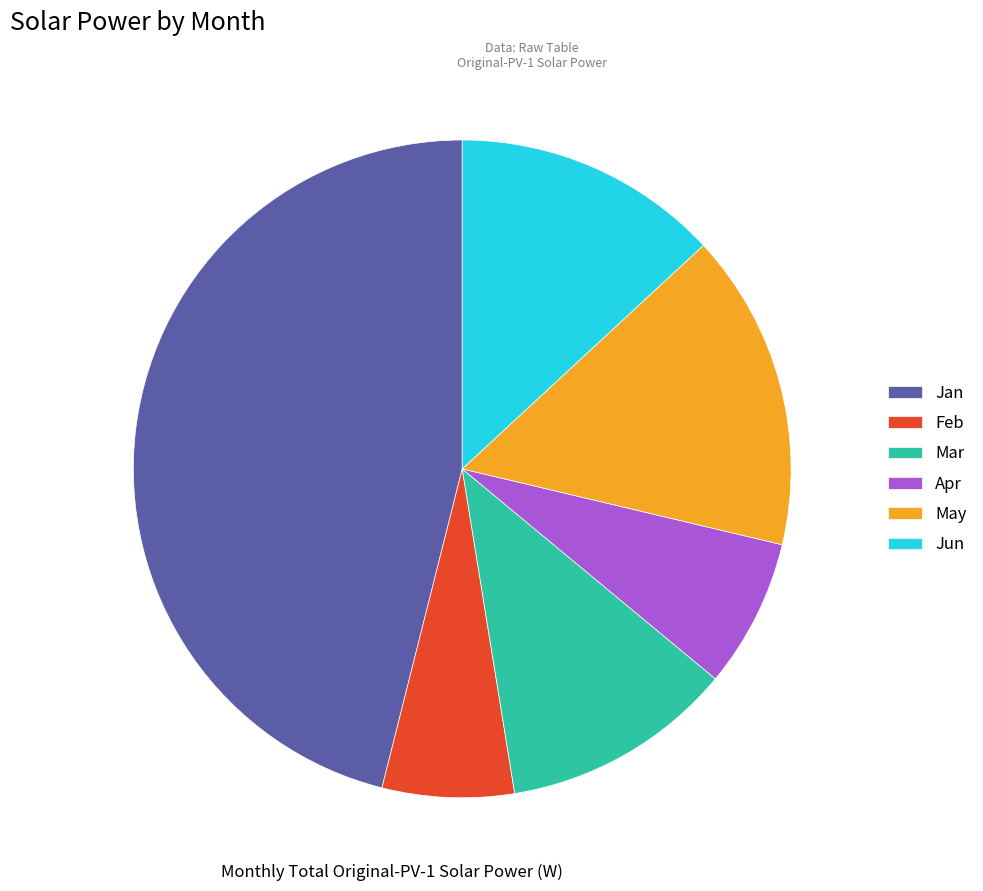

Rank the categories by value from highest to lowest.

Jan, May, Jun, Mar, Apr, Feb